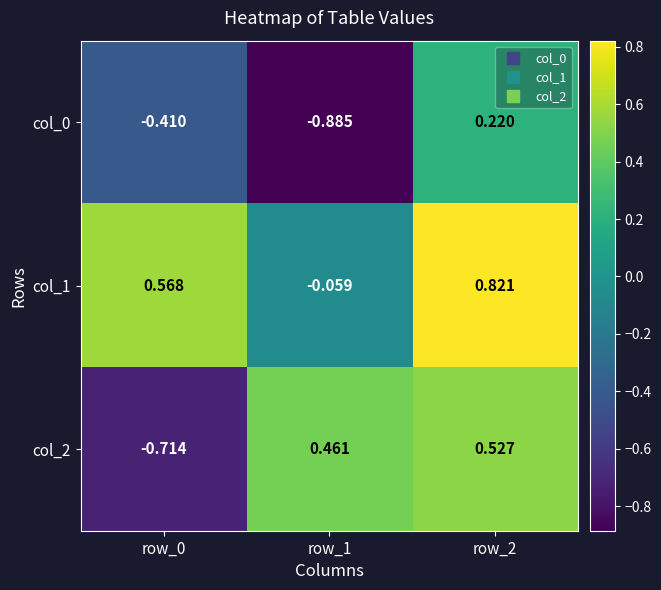

List the series in order of their peak value, highest first.

col_1, col_2, col_0